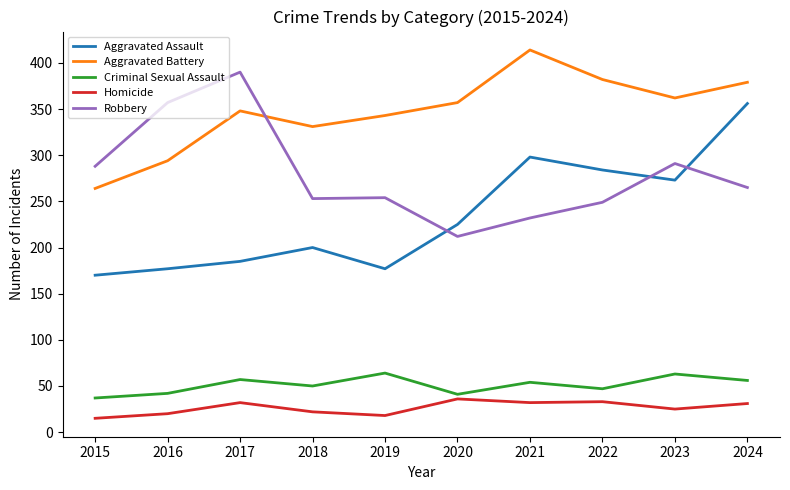

How many interior local valleys does the Criminal Sexual Assault series have?

3